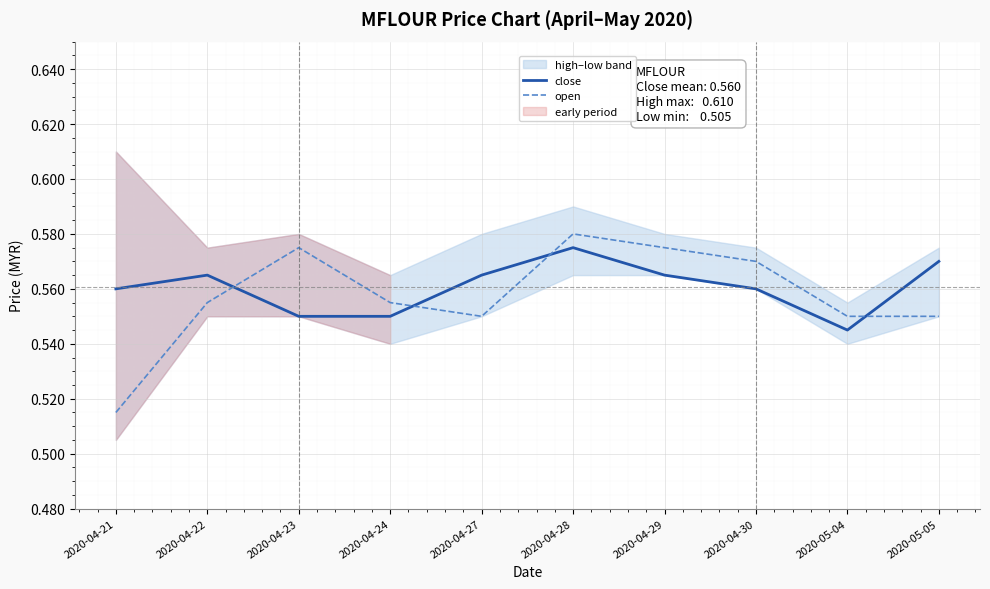

True or false: close has more than 0 interior local peaks.

True